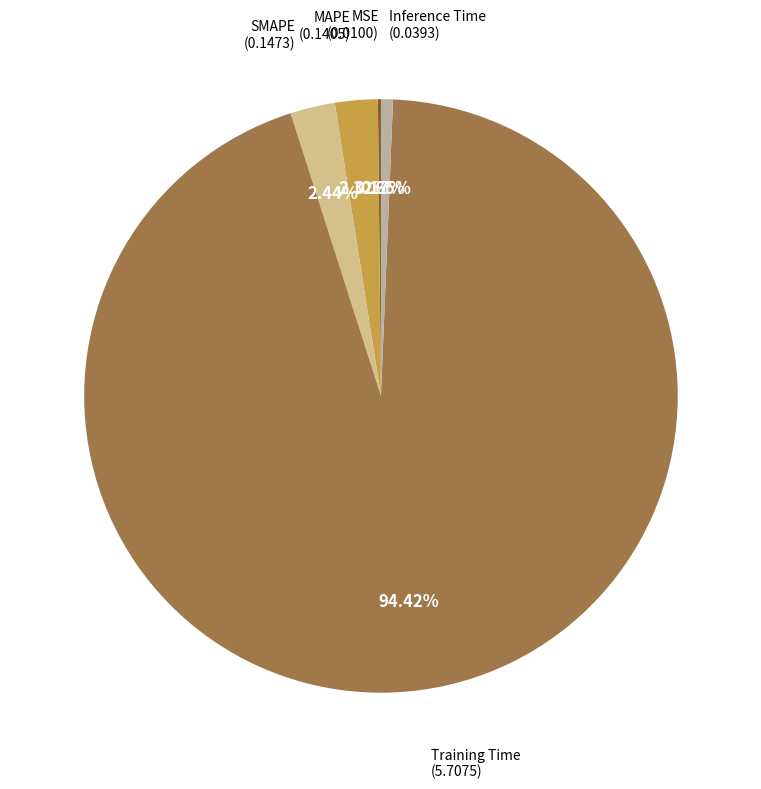

What is the largest slice in the pie chart?

Training Time